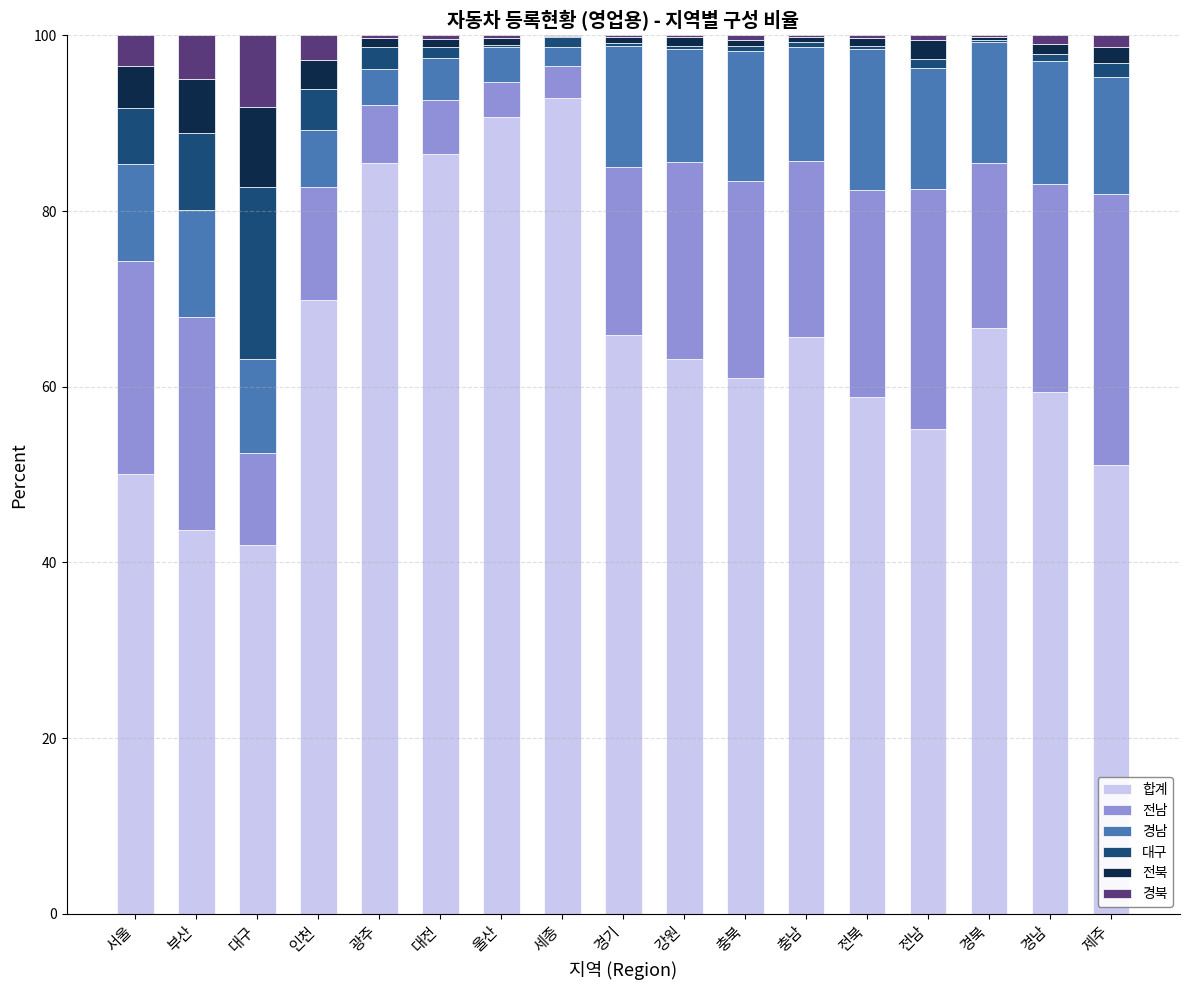

At which label does 합계 reach its peak?

세종